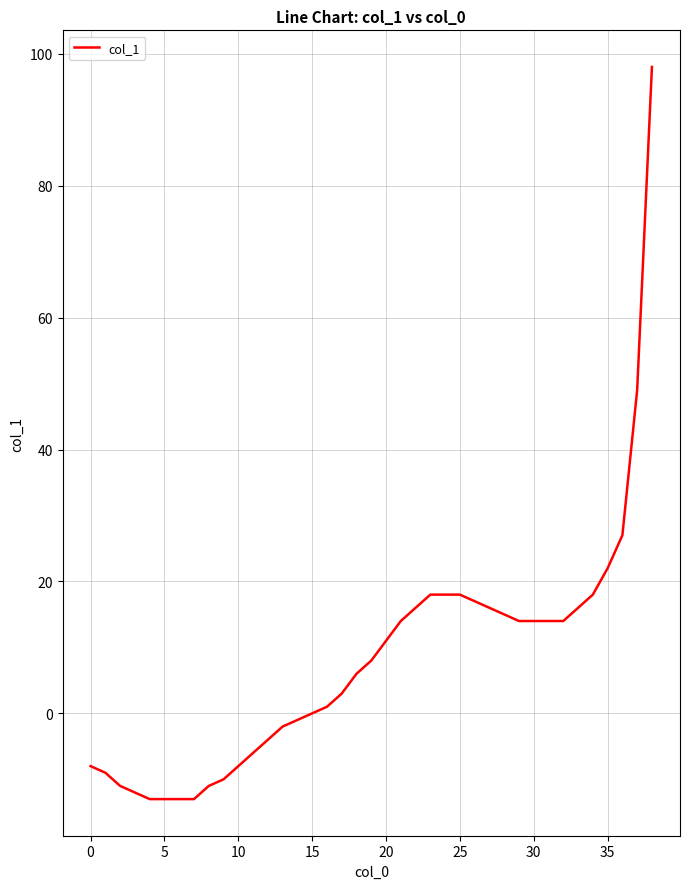

What is the smallest value displayed?

-13